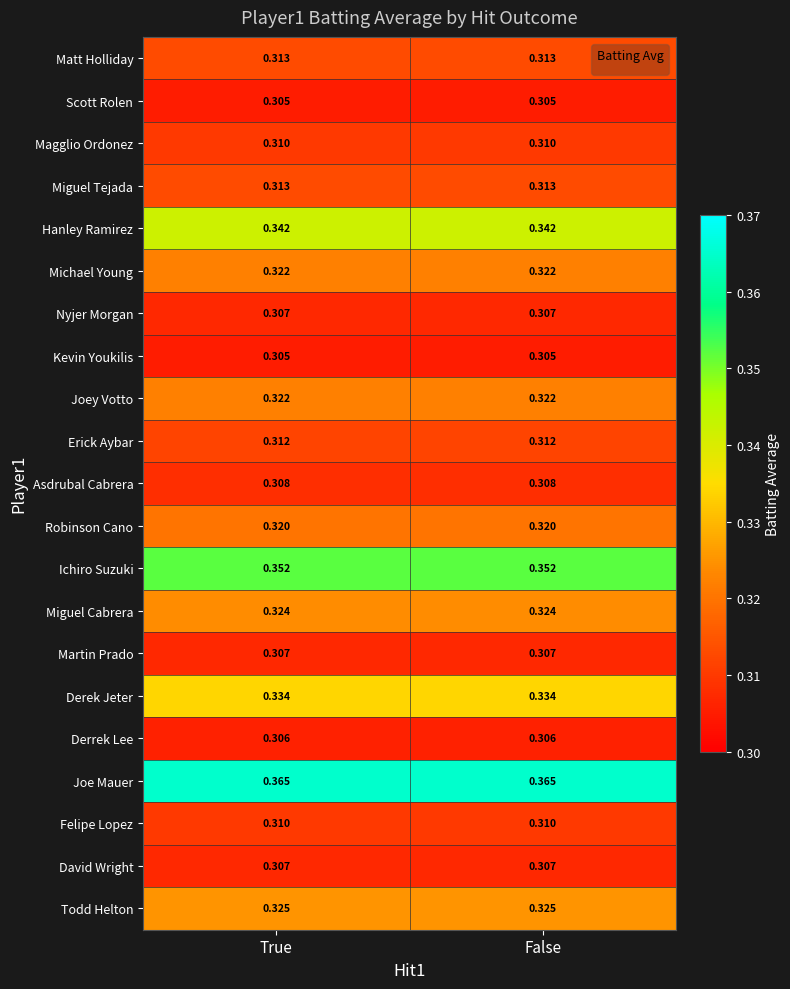

Count the number of data series in this chart.

21